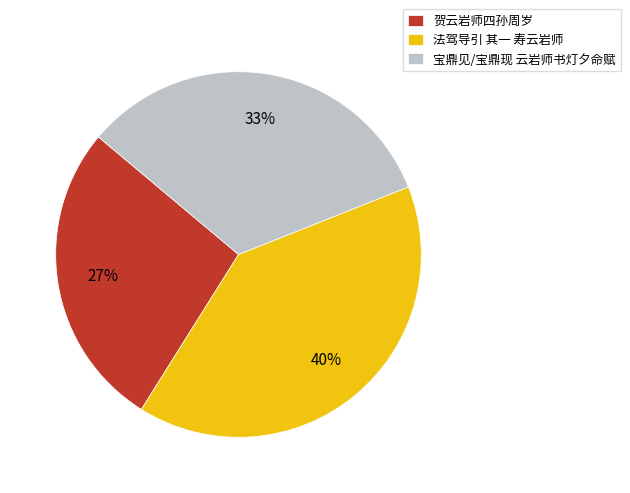

To the nearest percent, what percentage of the pie is 宝鼎见/宝鼎现 云岩师书灯夕命赋?

33%